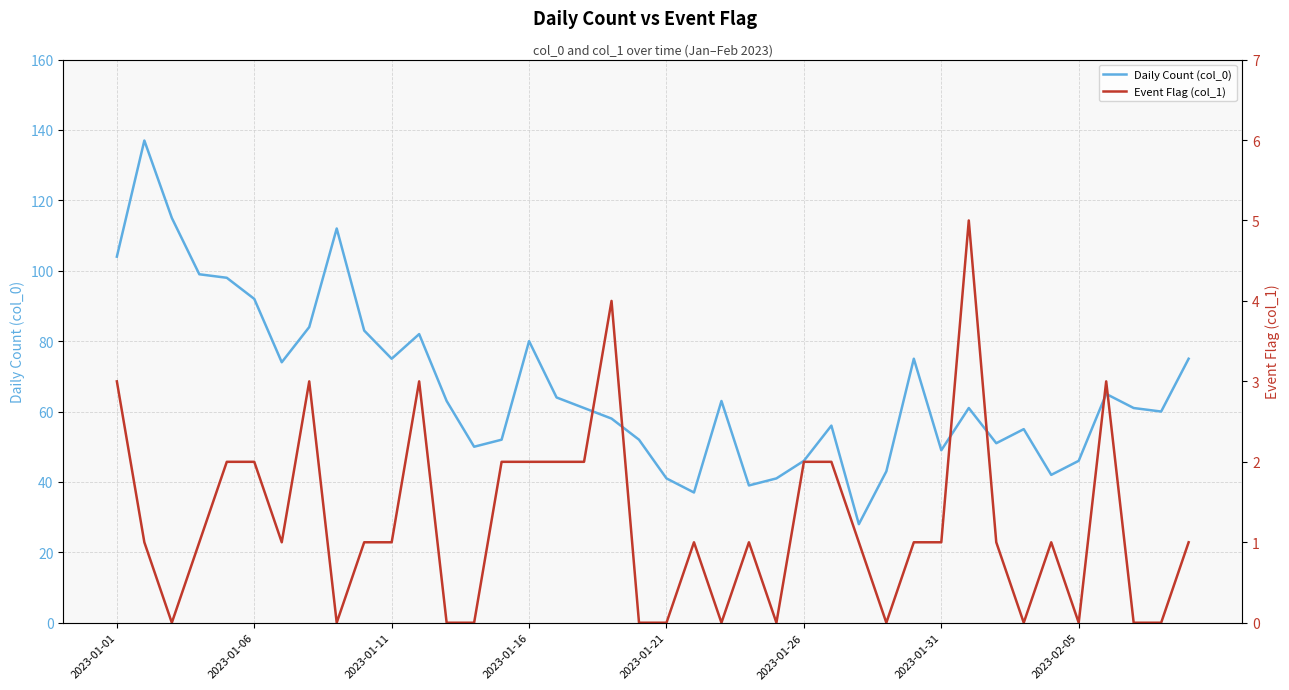

True or false: Event Flag (col_1) and Daily Count (col_0) cross at least once.

False